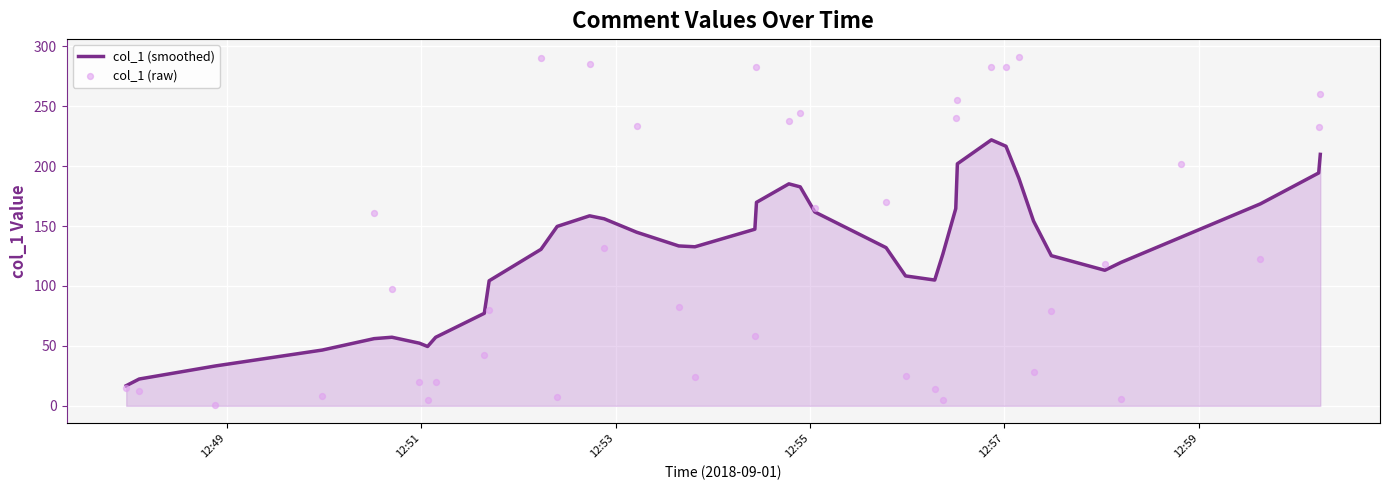

Which series has the largest total across all categories?

col_1 (smoothed)